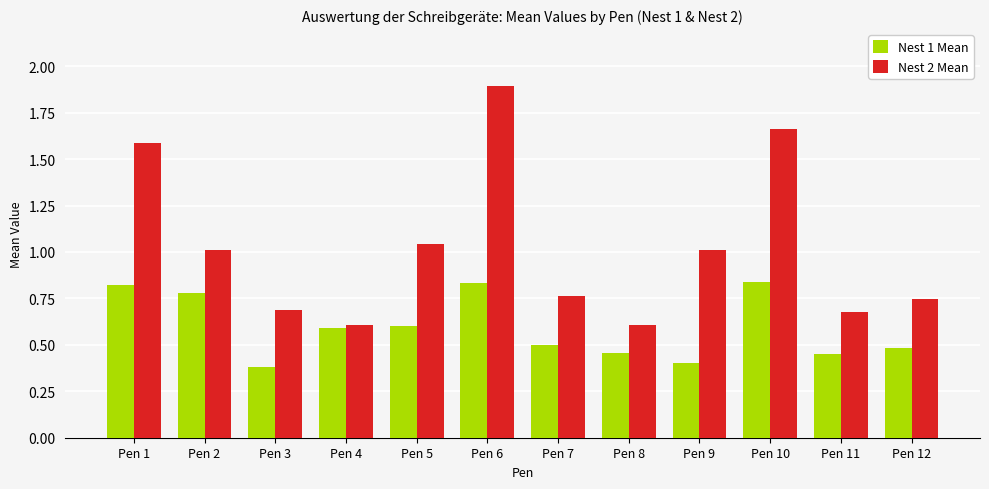

True or false: Nest 2 Mean has a value of 2.9 at Pen 10.

False